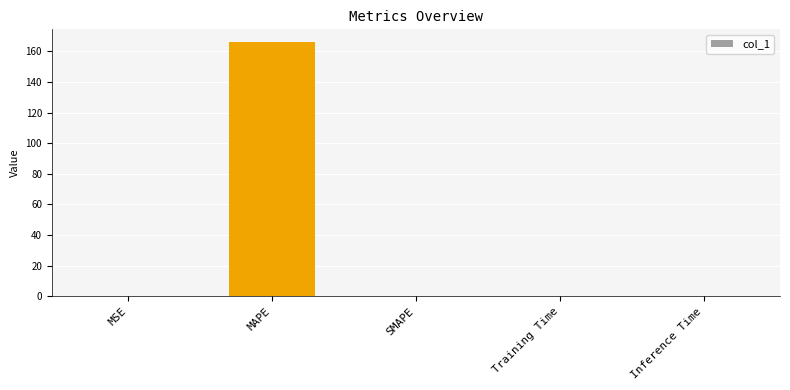

The chart shows a value of 166.1 at MAPE. True or false?

True